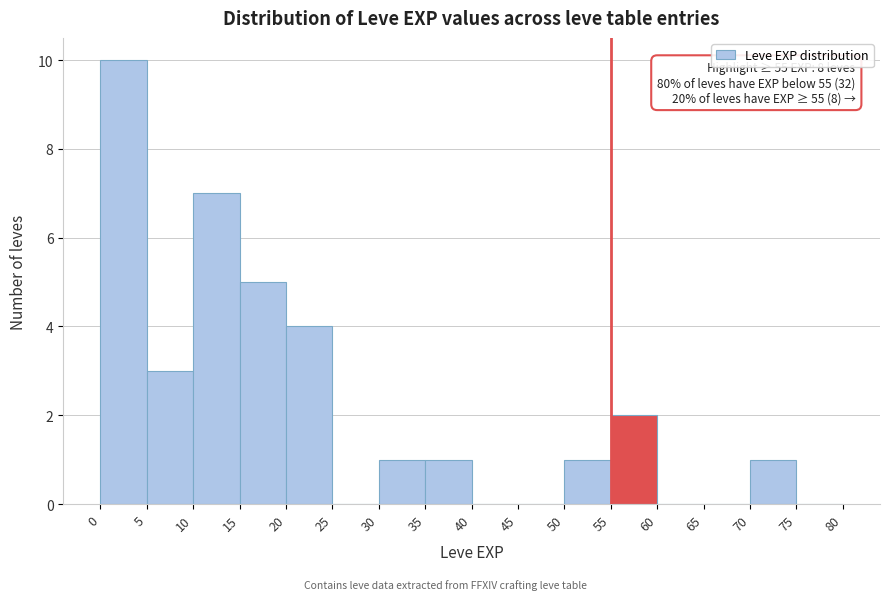

Over which range of the x-axis is the bar tallest?

0 to 5